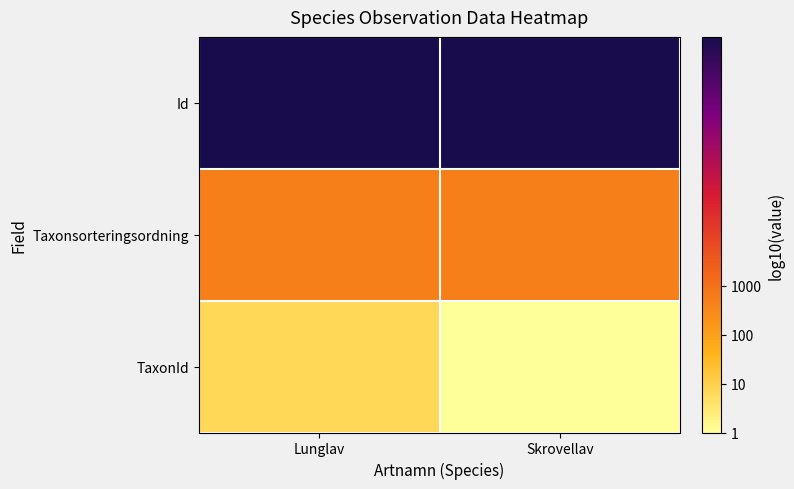

Between Lunglav and Skrovellav, which series saw the biggest shift?

TaxonId